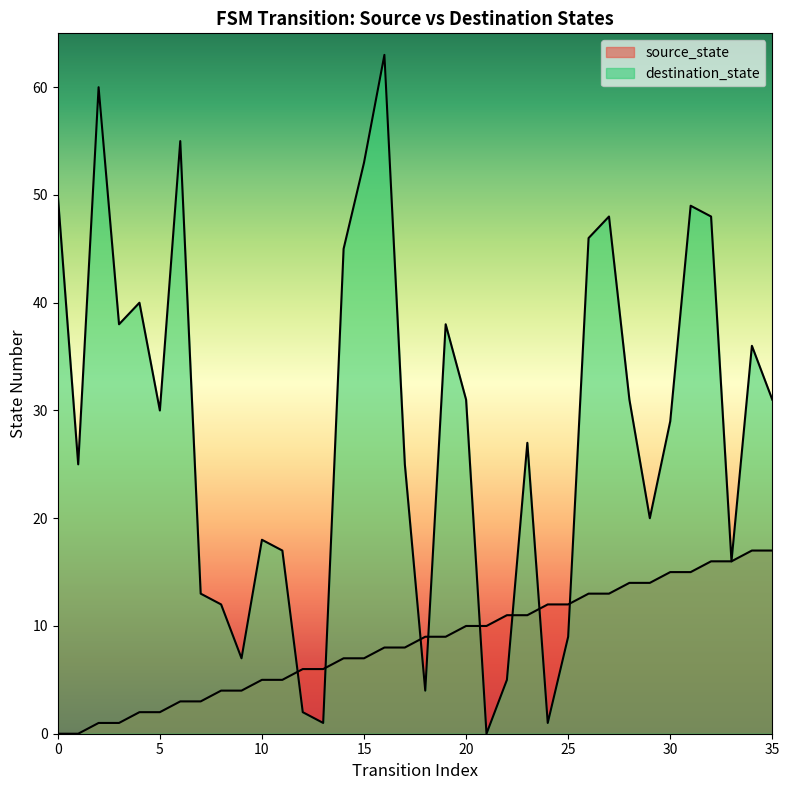

The source_state series shows 15 at 20. True or false?

False